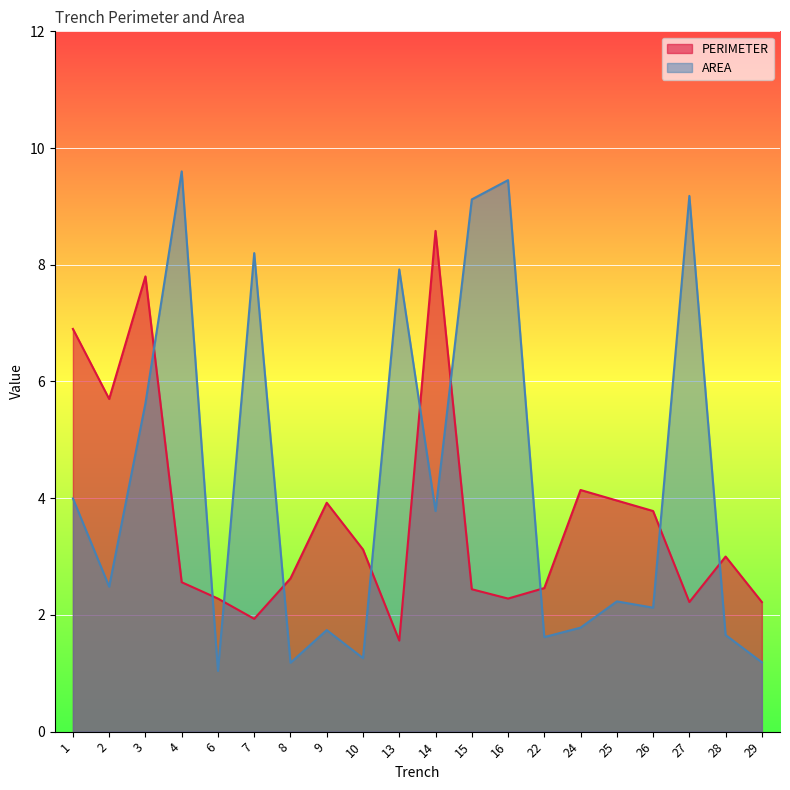

Where is the first local maximum for AREA?

4